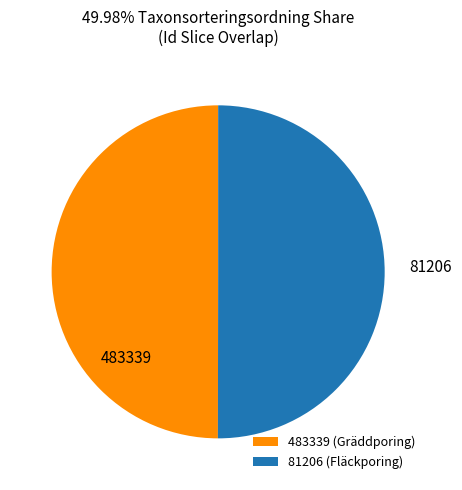

The 483339 slice represents 50% of the pie. True or false?

True